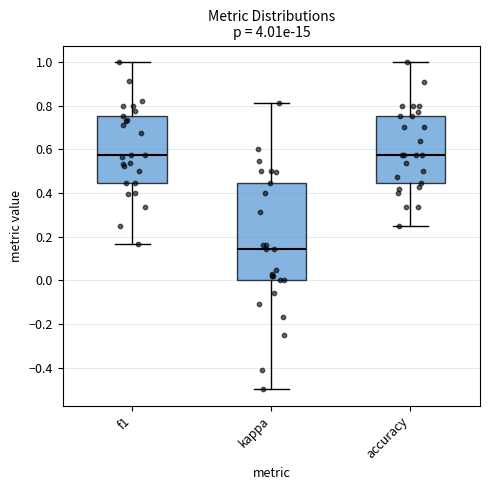

Comparing the boxes themselves (not the whiskers), which one is the tallest?

kappa